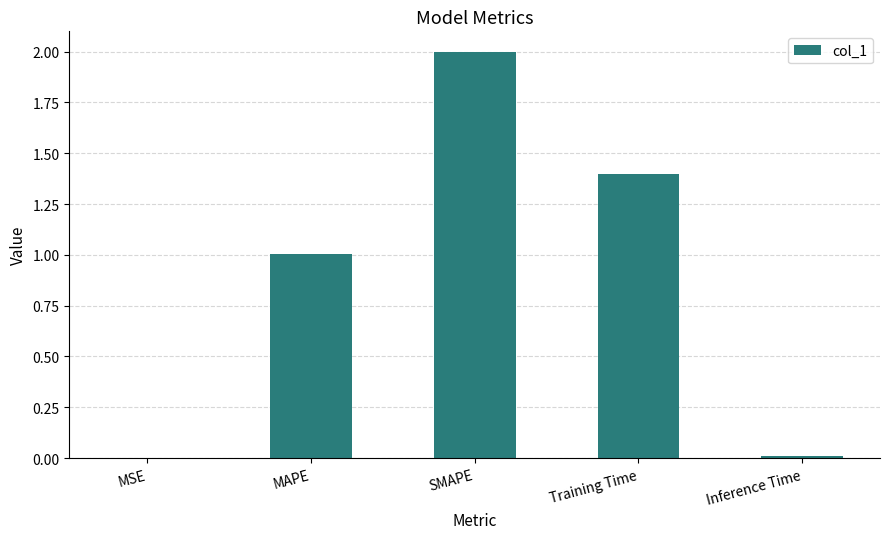

What is the sum of all values?

4.4